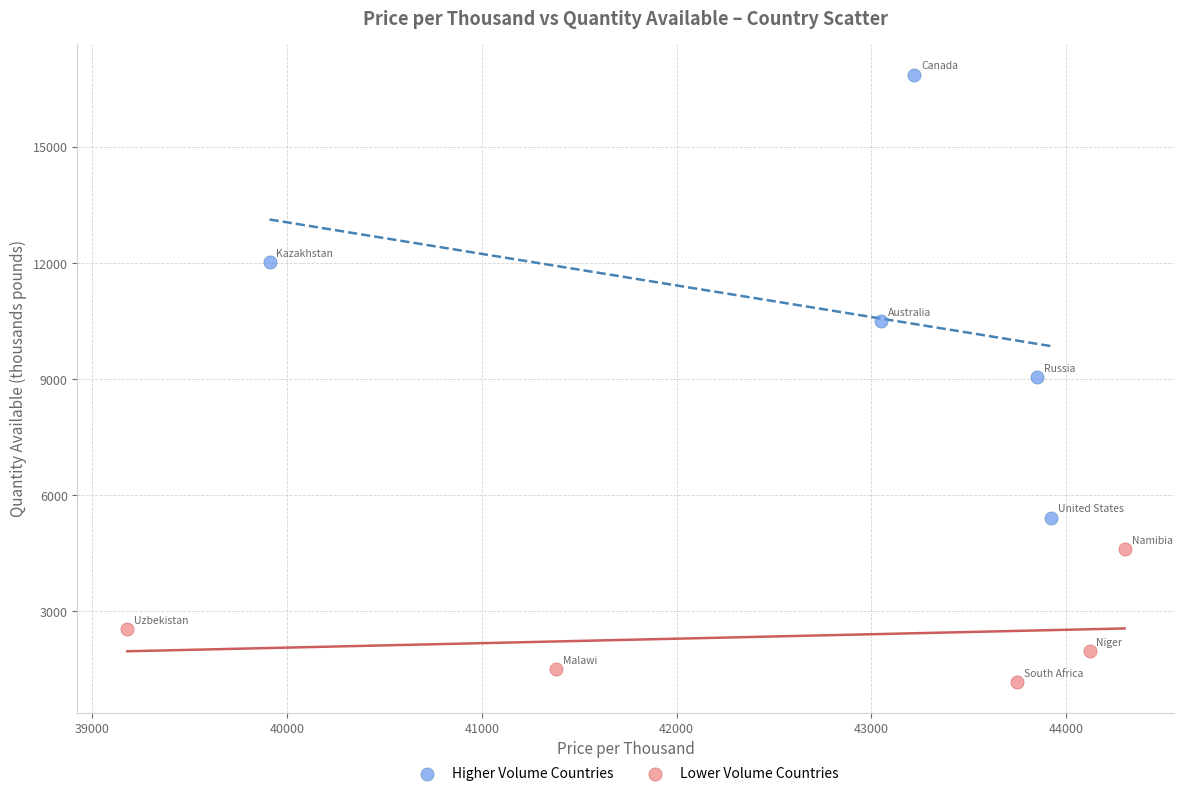

Which series contains the lowest Y value?

Lower Volume Countries